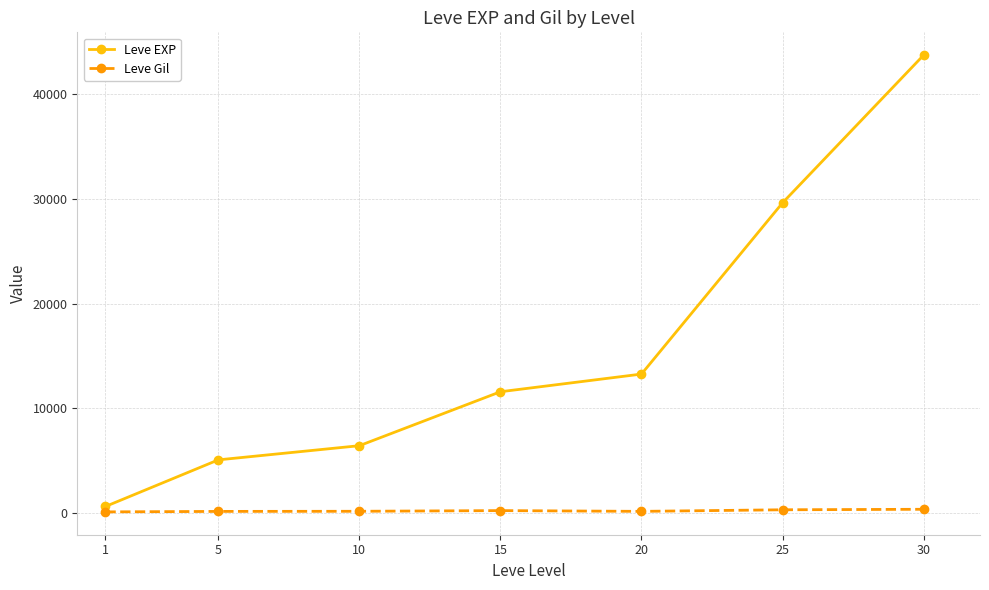

What is the value of the Leve EXP point at the 2nd from the left?

5082